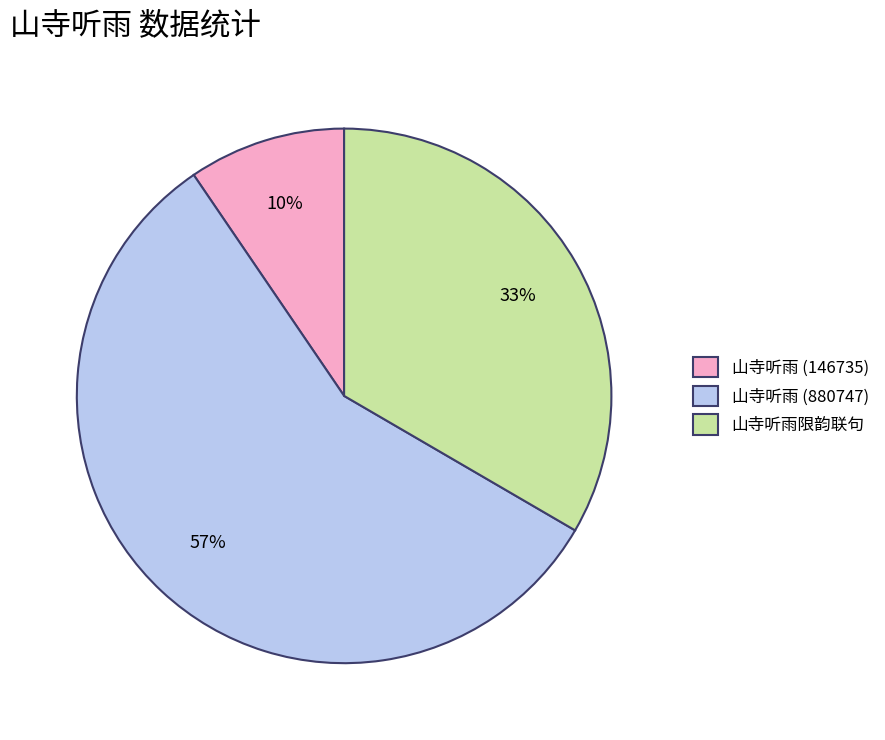

Count the number of slices in the pie.

3